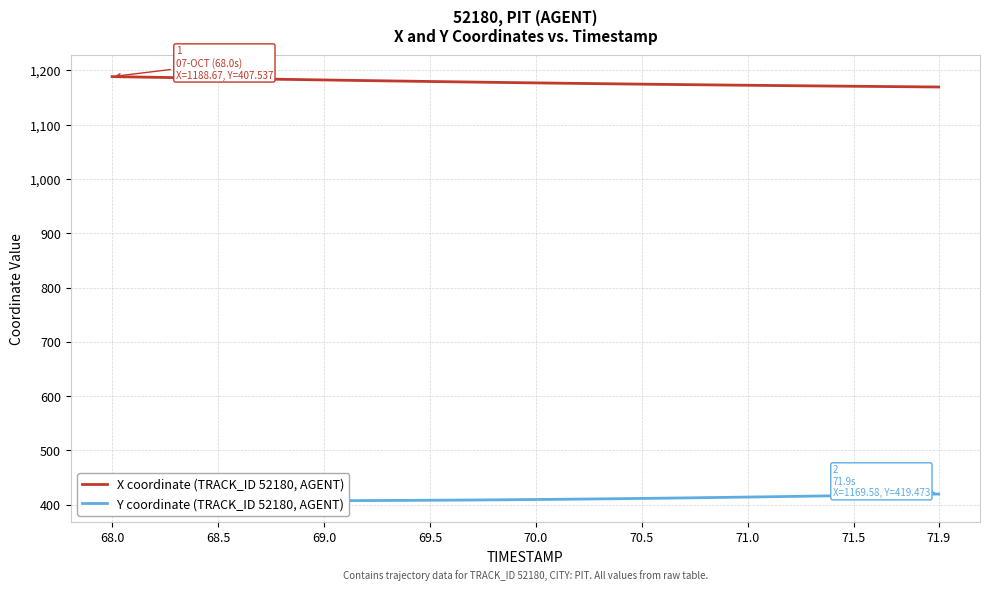

What is the value of the X coordinate (TRACK_ID 52180, AGENT) point at the 32nd from the left?

1172.4